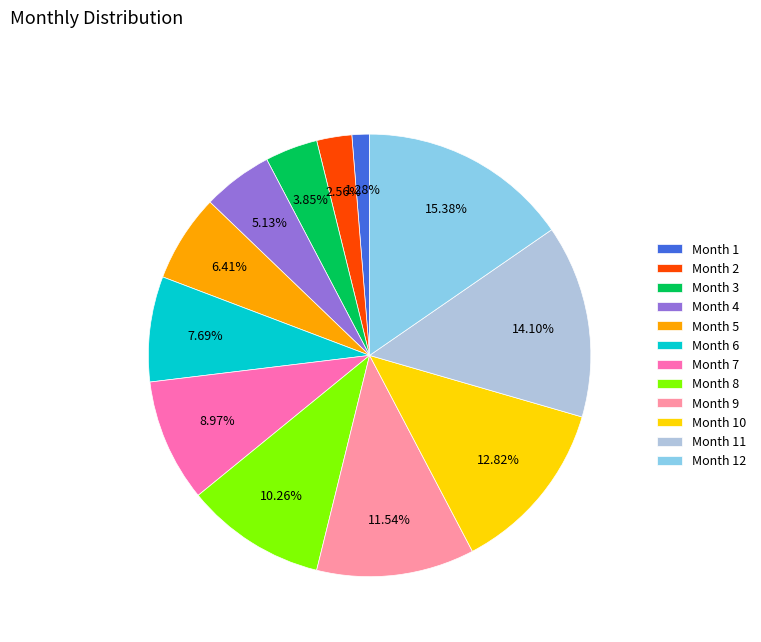

Rank the categories by value from highest to lowest.

Month 12, Month 11, Month 10, Month 9, Month 8, Month 7, Month 6, Month 5, Month 4, Month 3, Month 2, Month 1